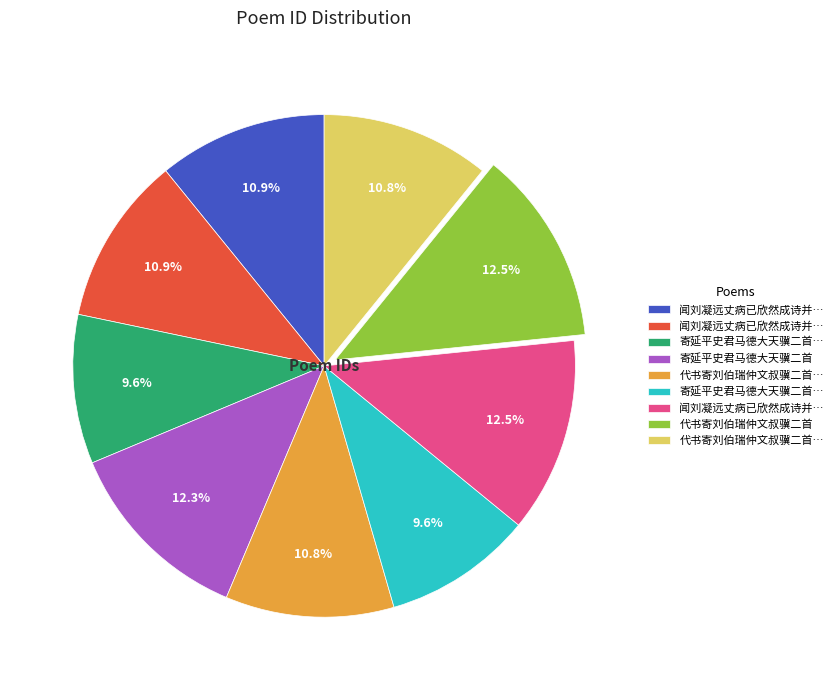

Does any single category account for the majority?

No